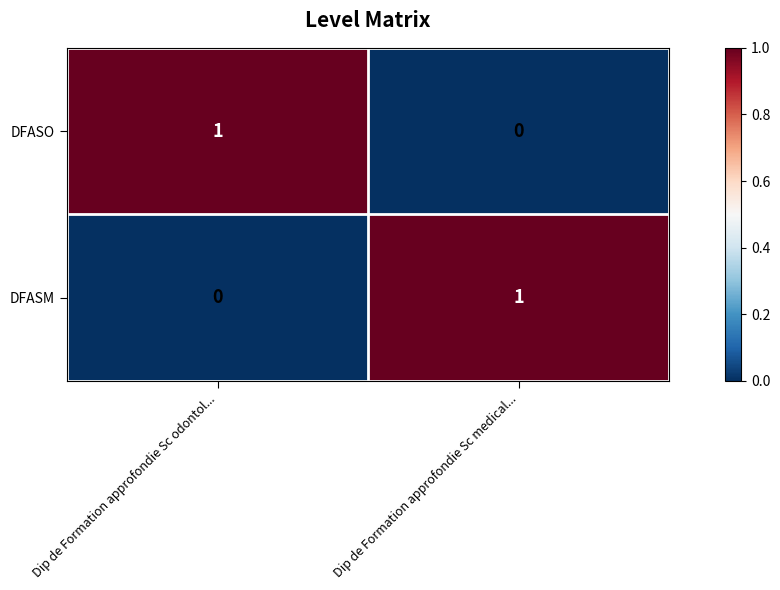

Reading left to right, transcribe all the data shown in this chart.

DFASO: Dip de Formation approfondie Sc odontol...=1	Dip de Formation approfondie Sc medical...=0
DFASM: Dip de Formation approfondie Sc odontol...=0	Dip de Formation approfondie Sc medical...=1